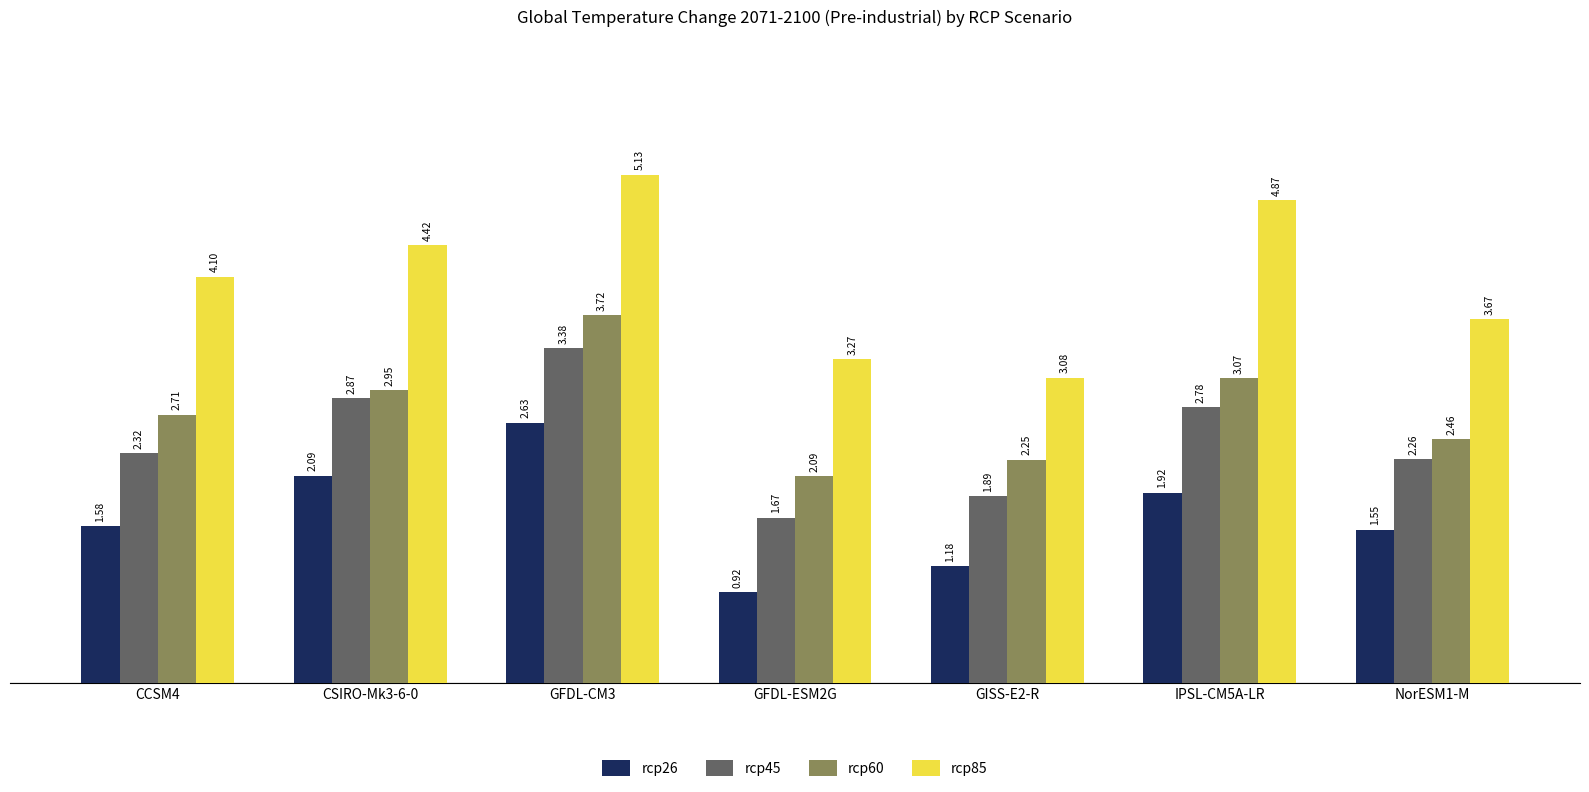

What is the difference between the rcp60 values at GFDL-CM3 and NorESM1-M?

1.3